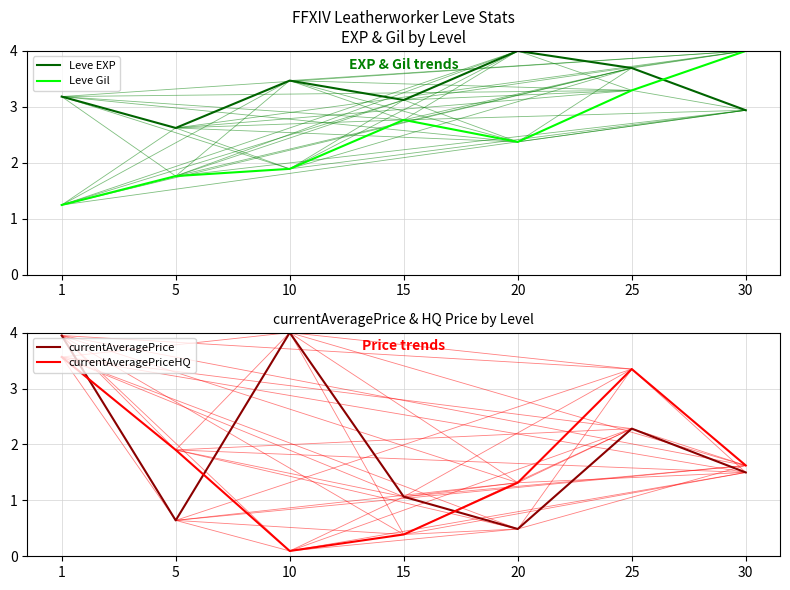

At how many categories does at least one series exceed 1?

7